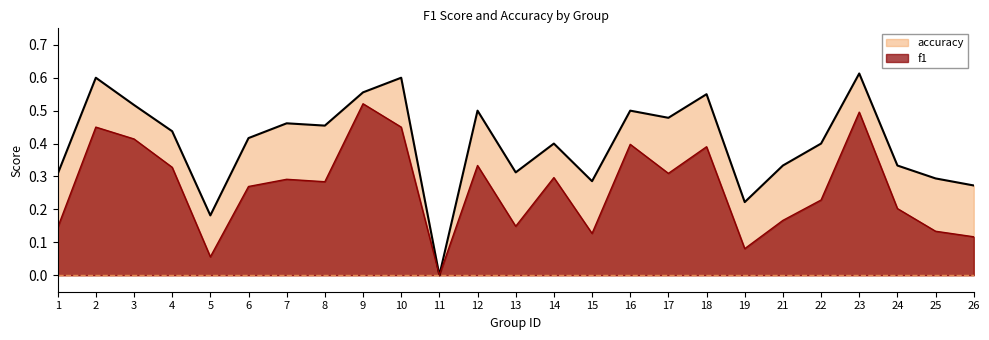

Which series changed the most between 3 and 12?

f1